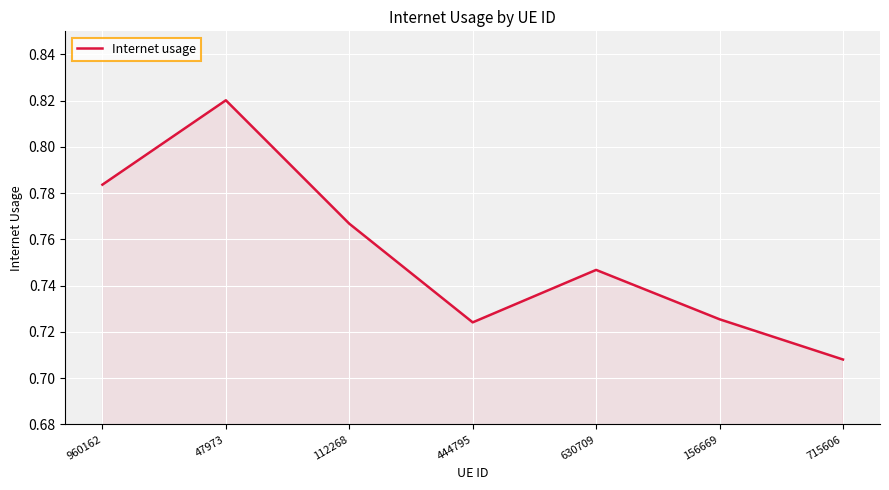

Which label corresponds to the smallest value in the chart?

715606